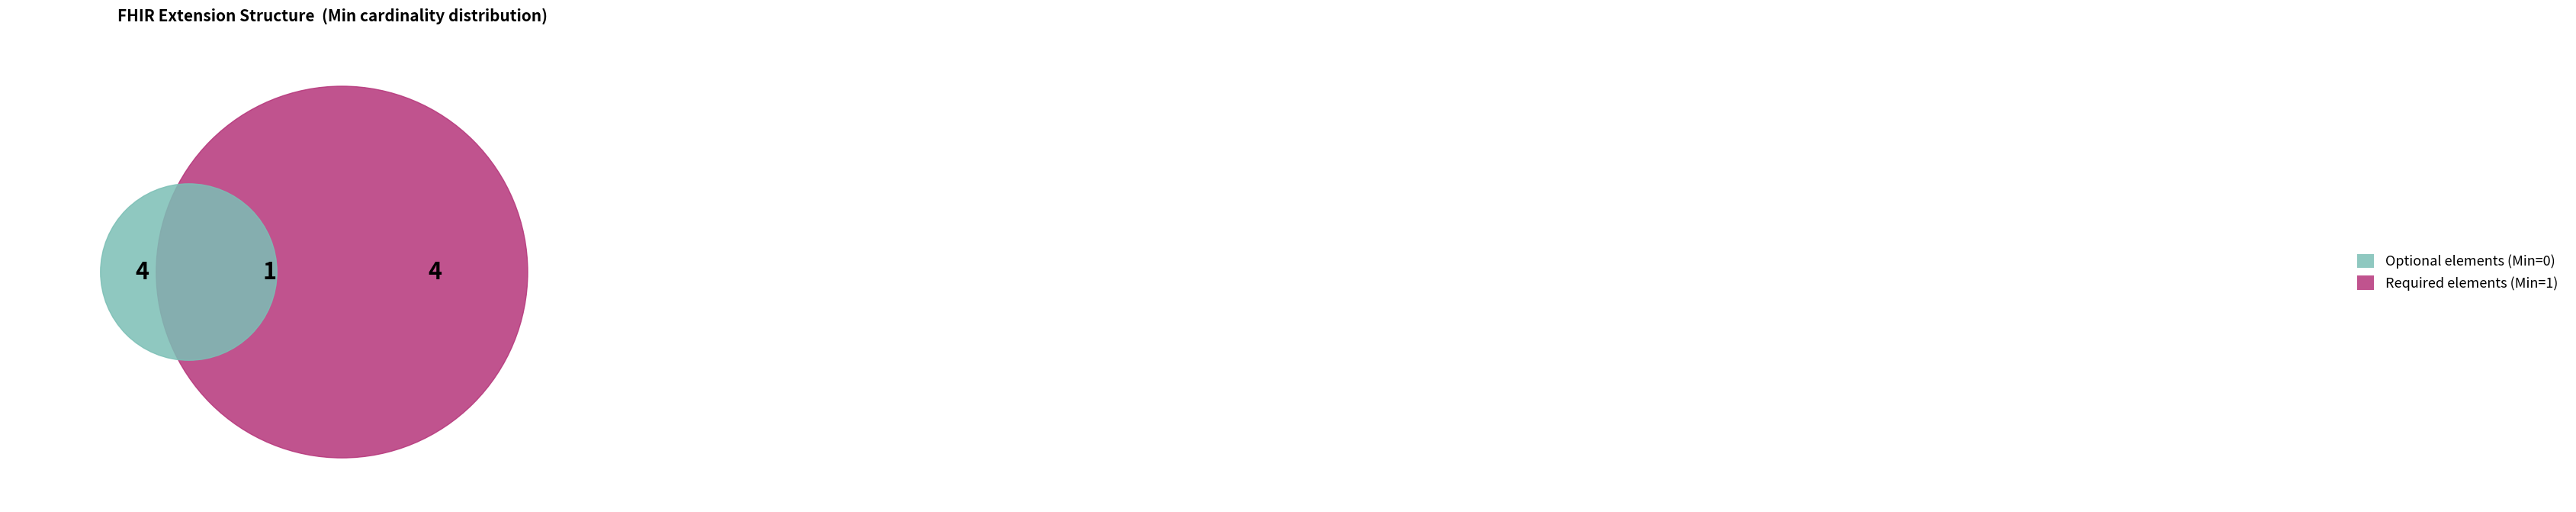

To the nearest percent, what is the difference between the largest and smallest slice percentages?

100%